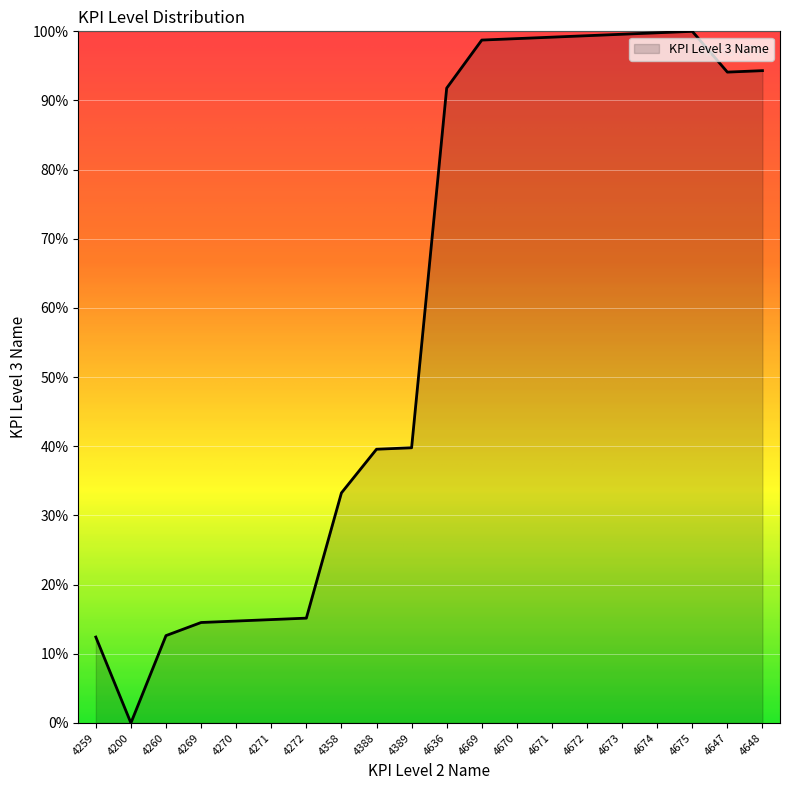

What is the difference between the maximum and minimum values?

100.0